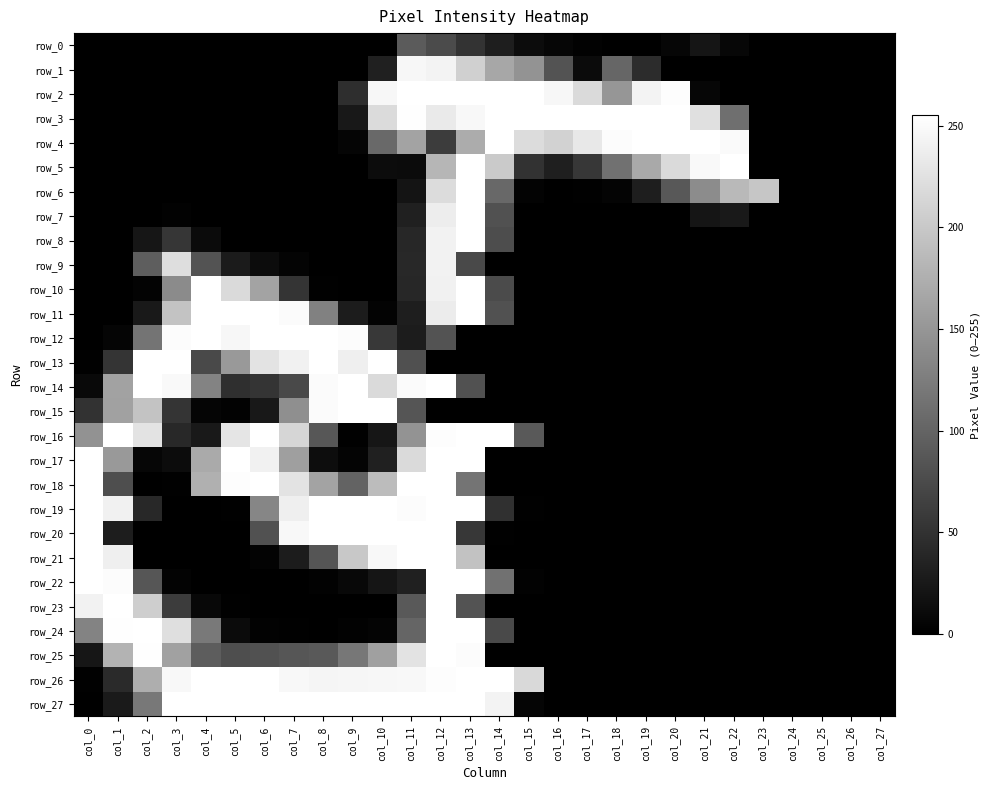

The value of row_17 at col_25 is 99. True or false?

False